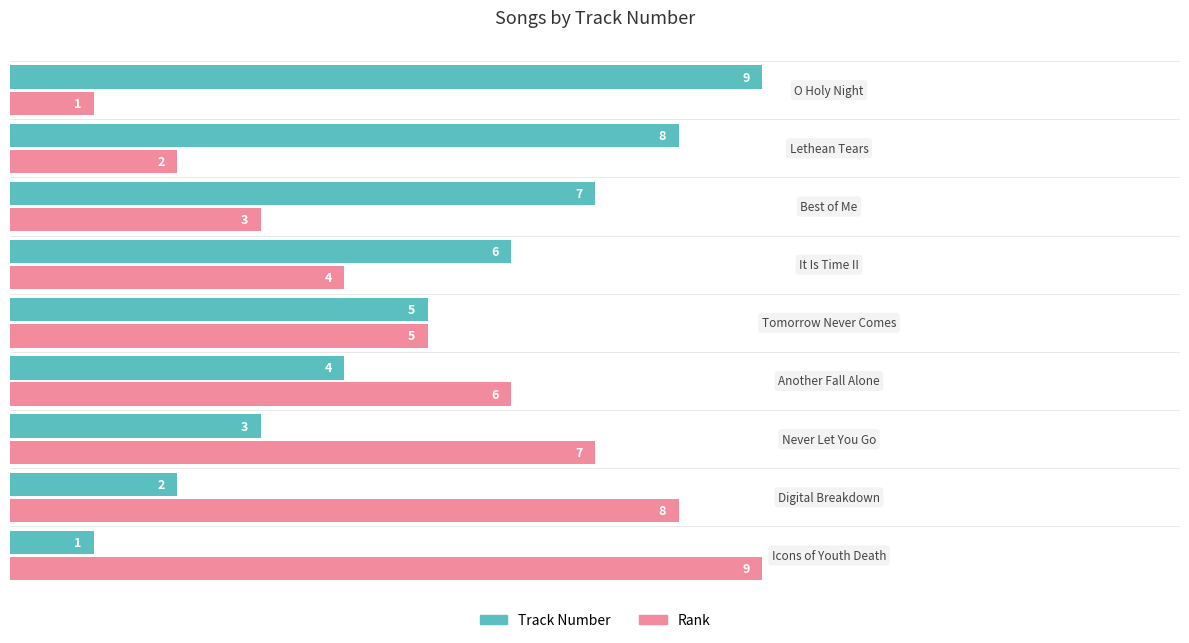

Count the Track Number values in the range 3 to 7.

5